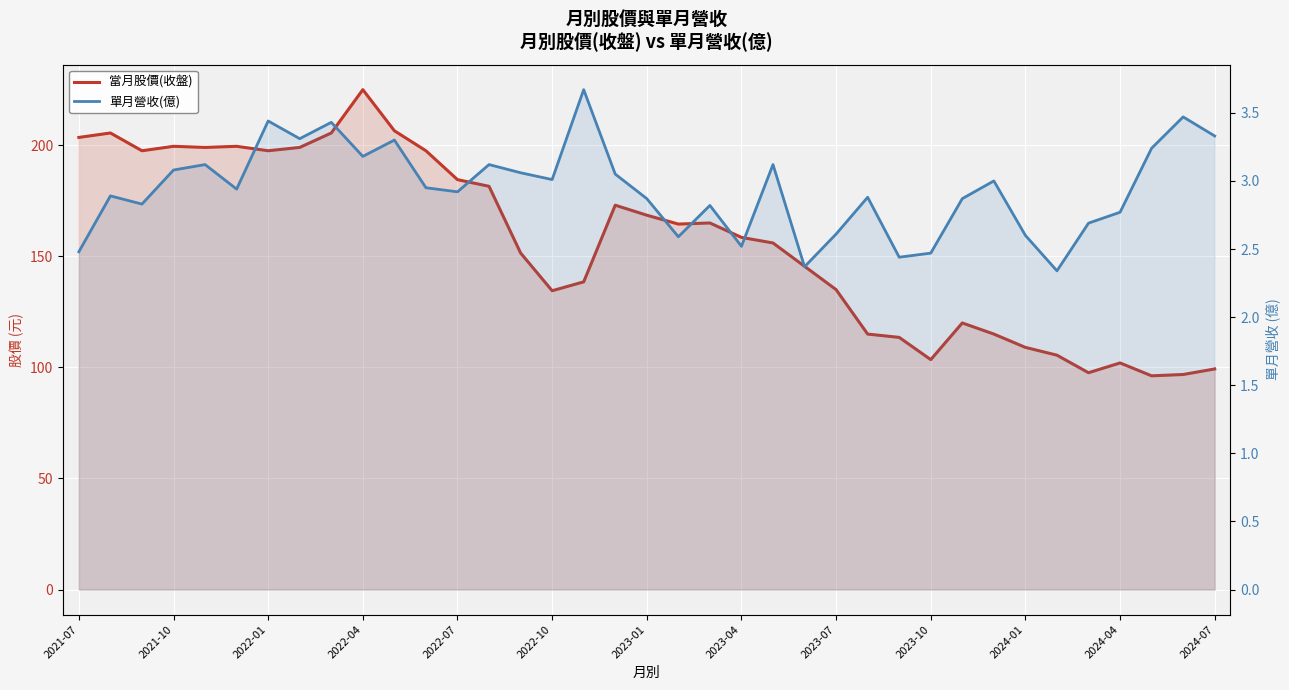

Which has a higher value, 34 or 17?

17